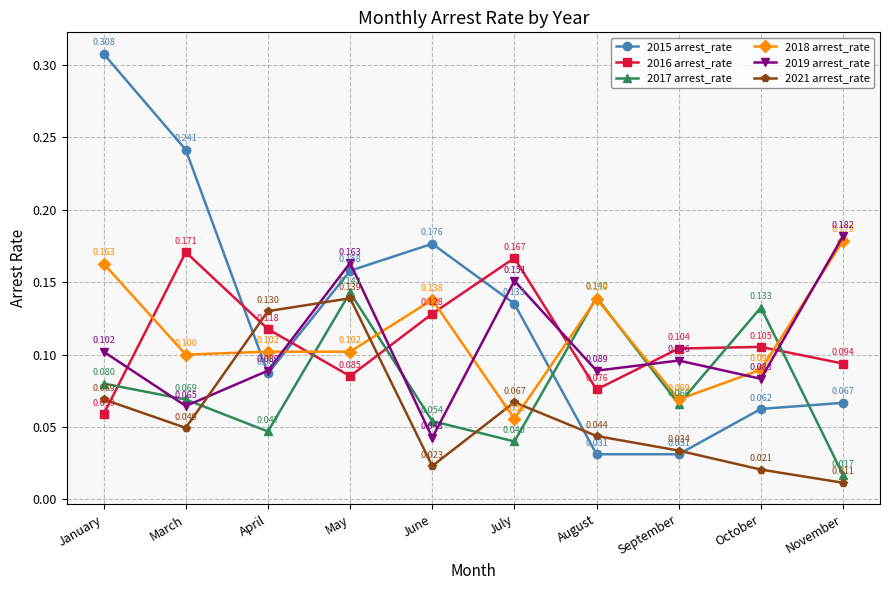

Where is 2019 arrest_rate nearest to the value 0?

June